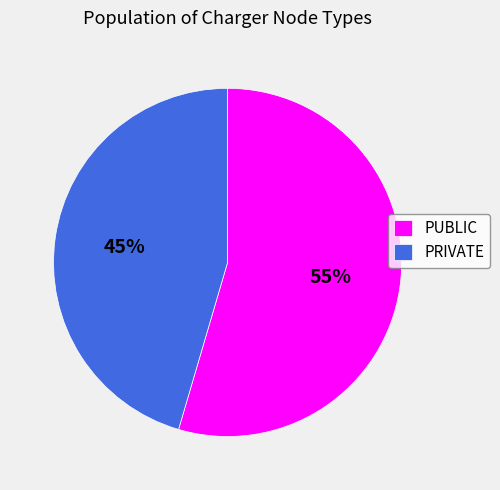

How many segments does this pie chart have?

2